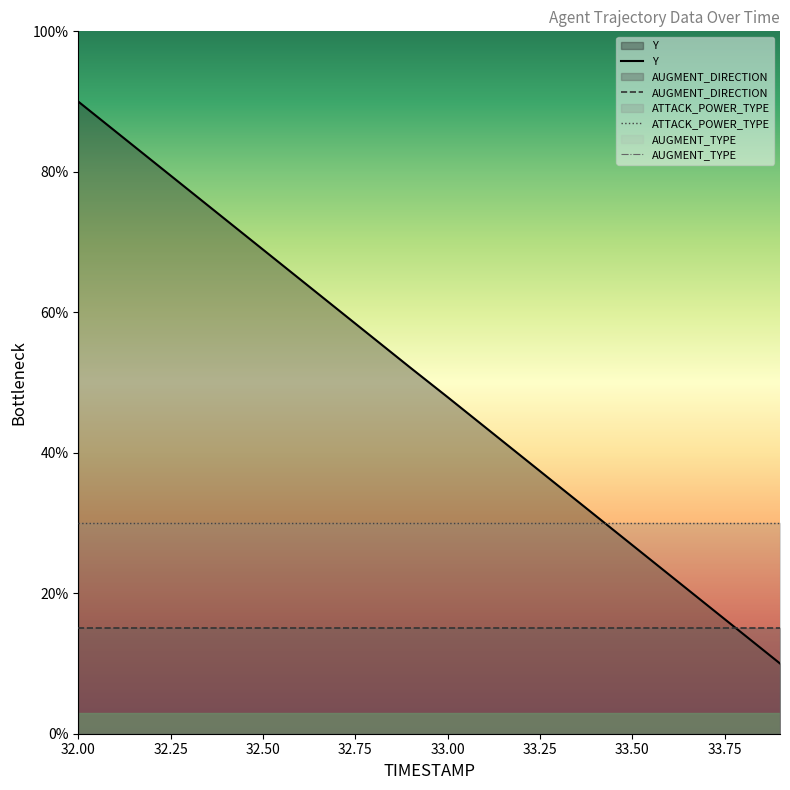

What is the maximum value shown in the chart?

90.0